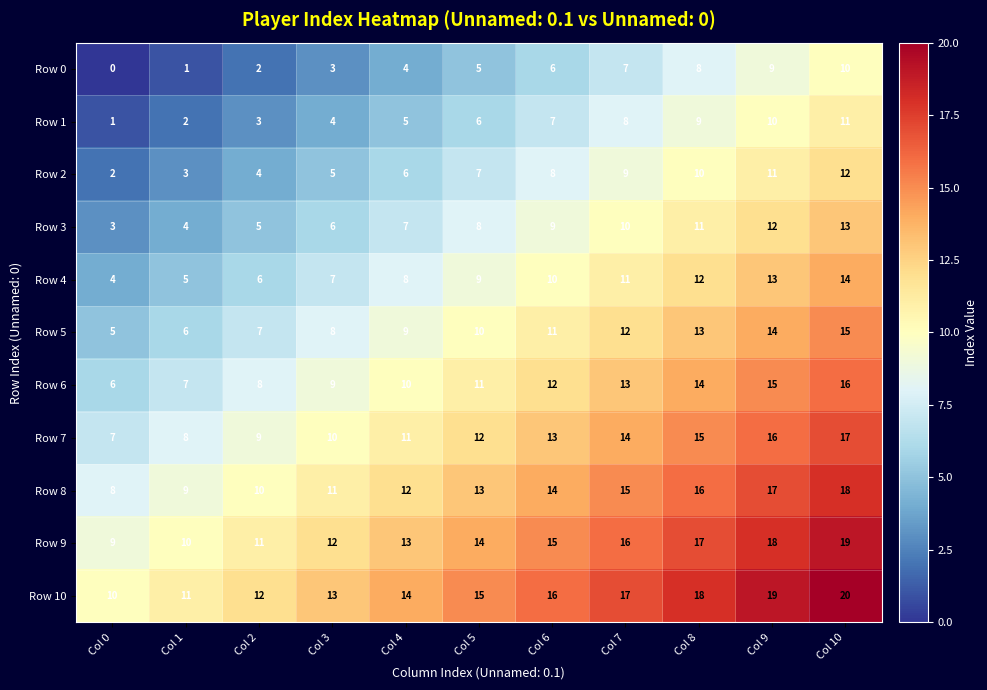

What is the difference between the highest and lowest values at Col 5?

10